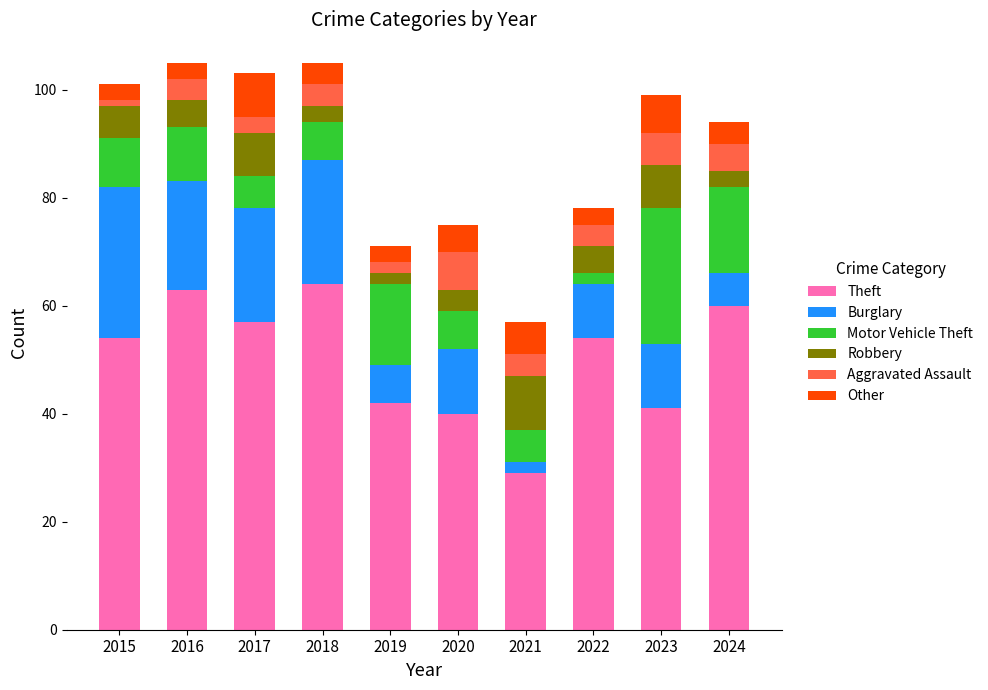

The value of Theft at 2021 is 29. True or false?

True